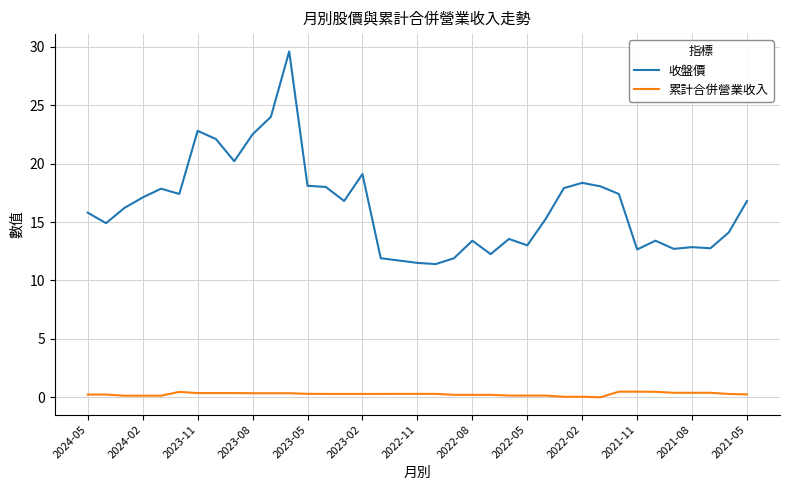

Which series has the largest total across all categories?

收盤價